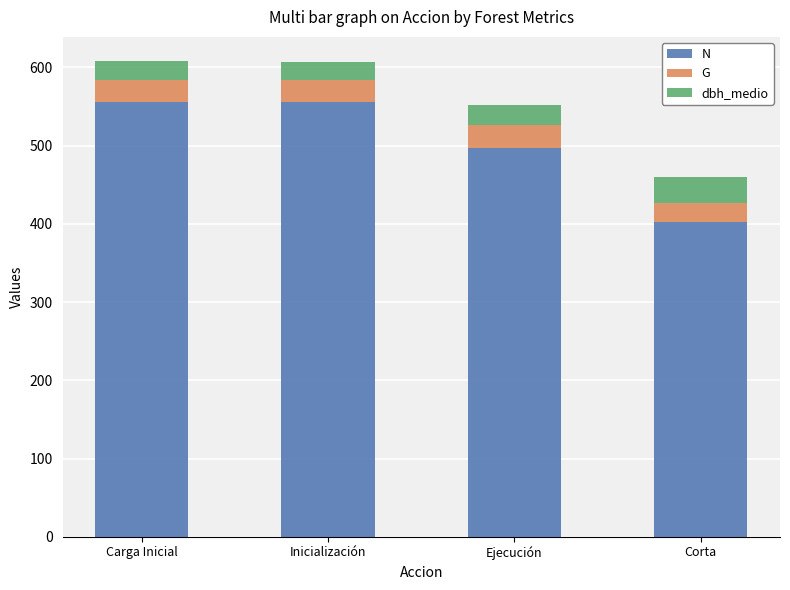

What are all the series names shown in the legend?

N, G, dbh_medio